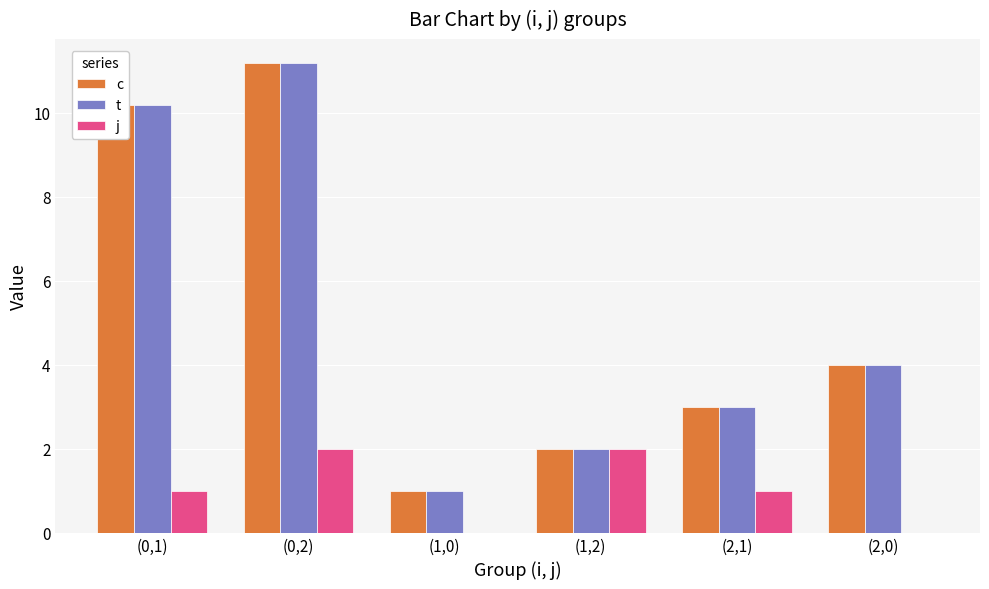

At which category is the sum across all series the highest?

(0,2)